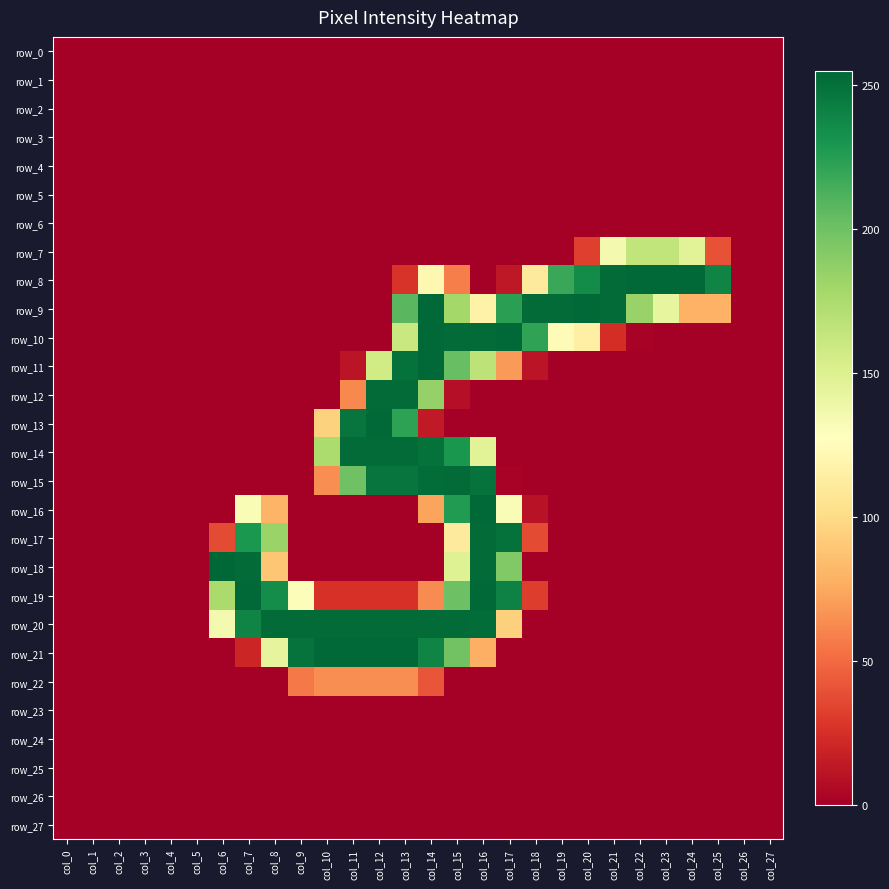

Reading left to right, list all the values displayed in this chart.

row_0: 0	0	0	0	0	0	0	0	0	0	0	0	0	0	0	0	0	0	0	0	0	0	0	0	0	0	0	0
row_1: 0	0	0	0	0	0	0	0	0	0	0	0	0	0	0	0	0	0	0	0	0	0	0	0	0	0	0	0
row_2: 0	0	0	0	0	0	0	0	0	0	0	0	0	0	0	0	0	0	0	0	0	0	0	0	0	0	0	0
row_3: 0	0	0	0	0	0	0	0	0	0	0	0	0	0	0	0	0	0	0	0	0	0	0	0	0	0	0	0
row_4: 0	0	0	0	0	0	0	0	0	0	0	0	0	0	0	0	0	0	0	0	0	0	0	0	0	0	0	0
row_5: 0	0	0	0	0	0	0	0	0	0	0	0	0	0	0	0	0	0	0	0	0	0	0	0	0	0	0	0
row_6: 0	0	0	0	0	0	0	0	0	0	0	0	0	0	0	0	0	0	0	0	0	0	0	0	0	0	0	0
row_7: 0	0	0	0	0	0	0	0	0	0	0	0	0	0	0	0	0	0	0	0	32	135	165	165	147	40	0	0
row_8: 0	0	0	0	0	0	0	0	0	0	0	0	0	27	121	58	0	13	111	219	236	253	254	254	254	240	0	0
row_9: 0	0	0	0	0	0	0	0	0	0	0	0	0	208	254	179	117	224	253	253	254	253	184	143	79	79	0	0
row_10: 0	0	0	0	0	0	0	0	0	0	0	0	0	161	254	253	253	254	222	124	115	24	2	0	0	0	0	0
row_11: 0	0	0	0	0	0	0	0	0	0	0	11	157	250	254	203	167	69	11	0	0	0	0	0	0	0	0	0
row_12: 0	0	0	0	0	0	0	0	0	0	0	62	253	253	185	8	0	0	0	0	0	0	0	0	0	0	0	0
row_13: 0	0	0	0	0	0	0	0	0	0	95	248	254	223	14	0	0	0	0	0	0	0	0	0	0	0	0	0
row_14: 0	0	0	0	0	0	0	0	0	0	175	253	253	253	250	230	147	0	0	0	0	0	0	0	0	0	0	0
row_15: 0	0	0	0	0	0	0	0	0	0	64	200	248	248	252	253	249	2	0	0	0	0	0	0	0	0	0	0
row_16: 0	0	0	0	0	0	0	132	80	0	0	0	0	0	73	227	254	131	10	0	0	0	0	0	0	0	0	0
row_17: 0	0	0	0	0	0	37	229	183	0	0	0	0	0	0	111	253	250	37	0	0	0	0	0	0	0	0	0
row_18: 0	0	0	0	0	0	255	253	89	0	0	0	0	0	0	149	253	193	0	0	0	0	0	0	0	0	0	0
row_19: 0	0	0	0	0	0	176	254	235	130	26	26	26	26	63	201	254	241	31	0	0	0	0	0	0	0	0	0
row_20: 0	0	0	0	0	0	135	240	253	253	253	253	253	253	253	253	252	94	0	0	0	0	0	0	0	0	0	0
row_21: 0	0	0	0	0	0	0	20	144	249	254	254	254	254	240	199	78	0	0	0	0	0	0	0	0	0	0	0
row_22: 0	0	0	0	0	0	0	0	0	56	64	64	64	64	41	0	0	0	0	0	0	0	0	0	0	0	0	0
row_23: 0	0	0	0	0	0	0	0	0	0	0	0	0	0	0	0	0	0	0	0	0	0	0	0	0	0	0	0
row_24: 0	0	0	0	0	0	0	0	0	0	0	0	0	0	0	0	0	0	0	0	0	0	0	0	0	0	0	0
row_25: 0	0	0	0	0	0	0	0	0	0	0	0	0	0	0	0	0	0	0	0	0	0	0	0	0	0	0	0
row_26: 0	0	0	0	0	0	0	0	0	0	0	0	0	0	0	0	0	0	0	0	0	0	0	0	0	0	0	0
row_27: 0	0	0	0	0	0	0	0	0	0	0	0	0	0	0	0	0	0	0	0	0	0	0	0	0	0	0	0